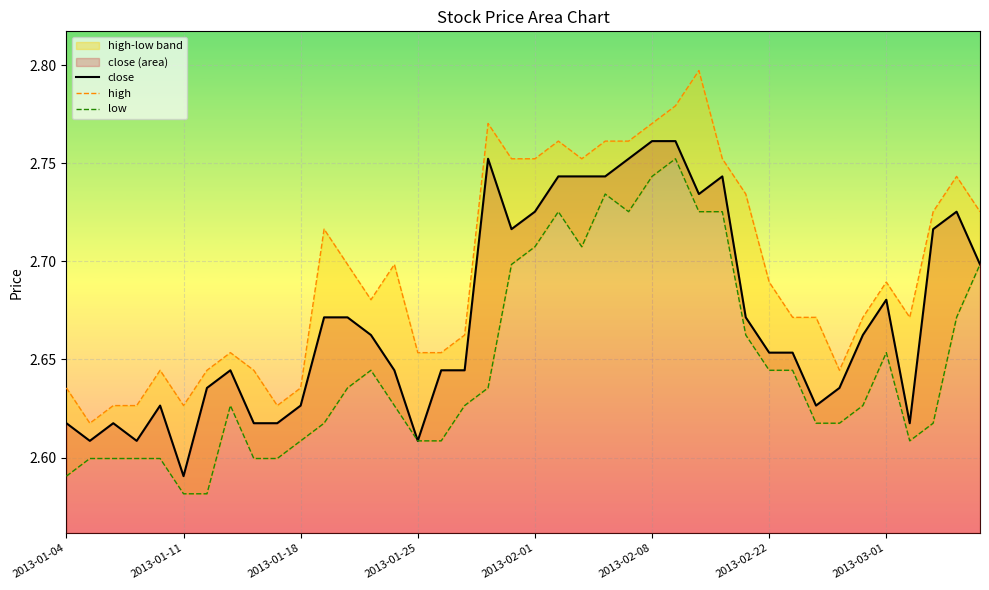

At which label does low reach its peak?

26